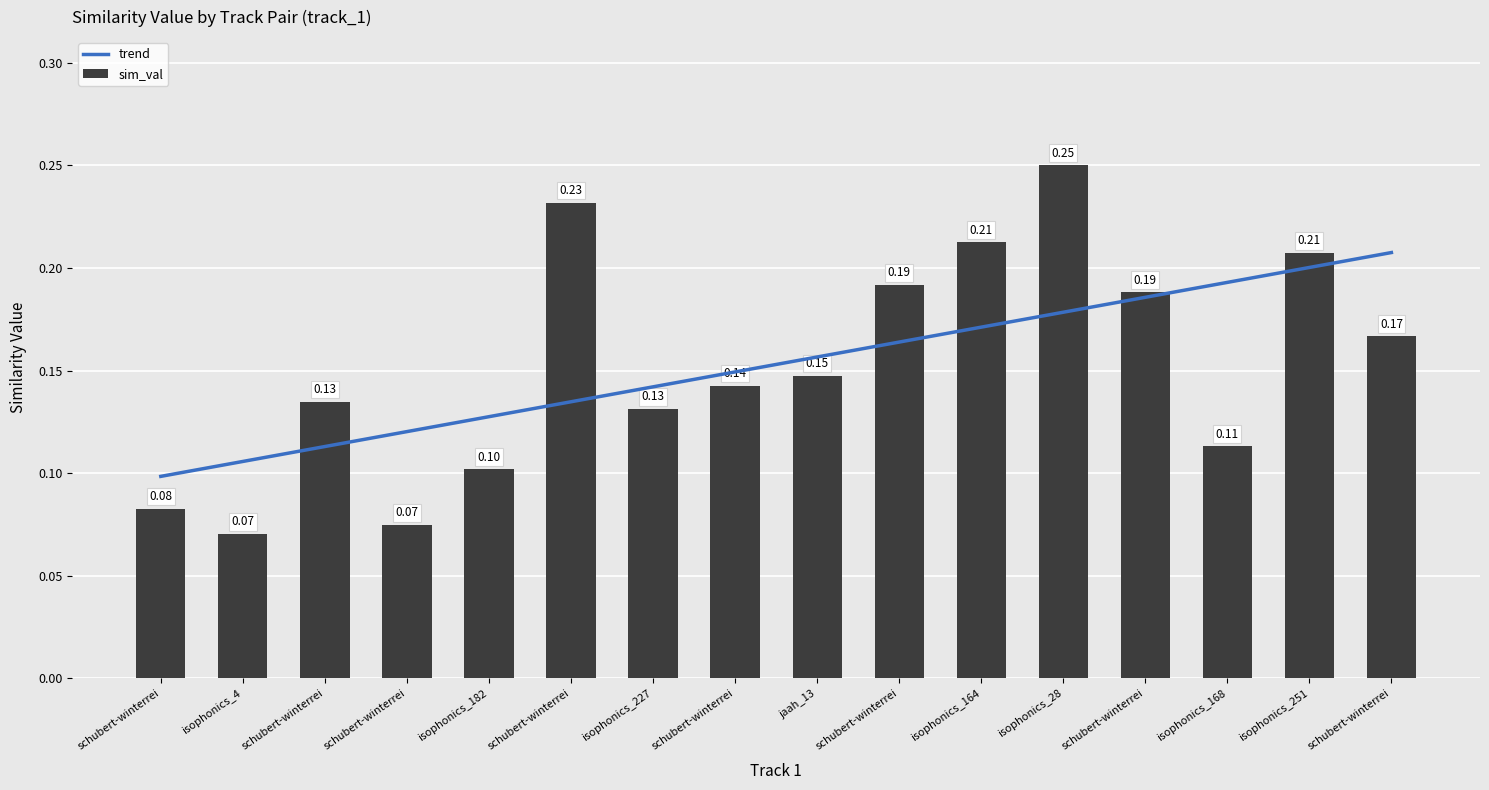

What is the maximum value shown in the chart?

0.2